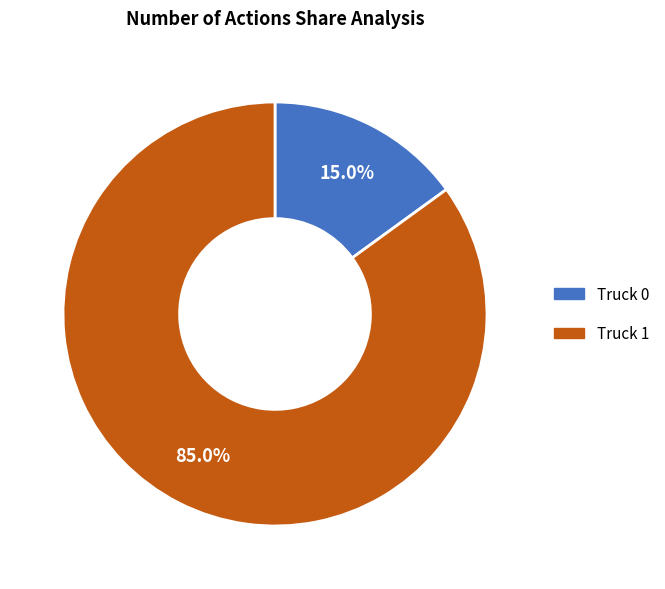

Rank the categories by value from lowest to highest.

Truck 0, Truck 1